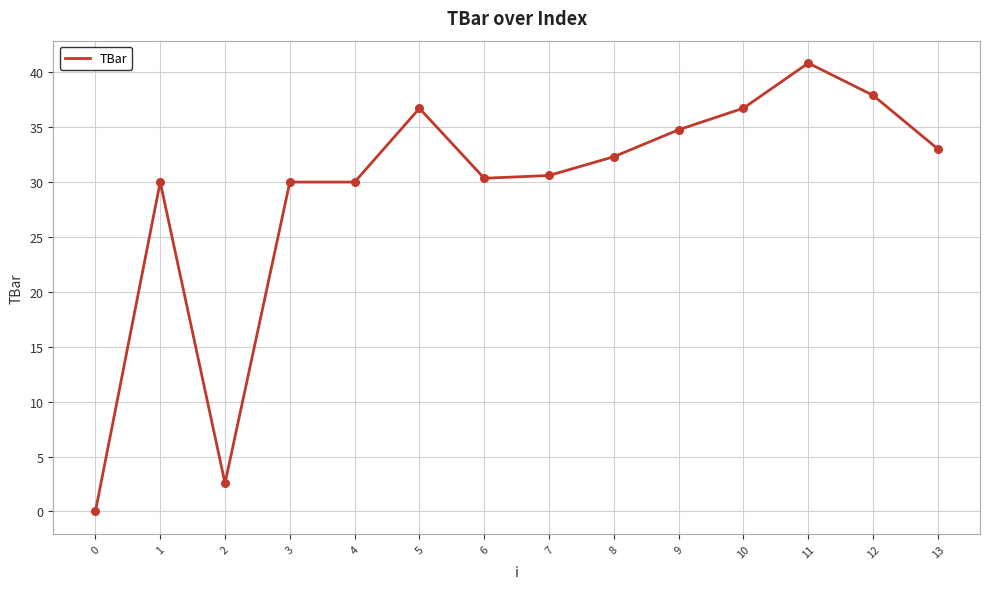

Between 9 and 8, which is larger?

9